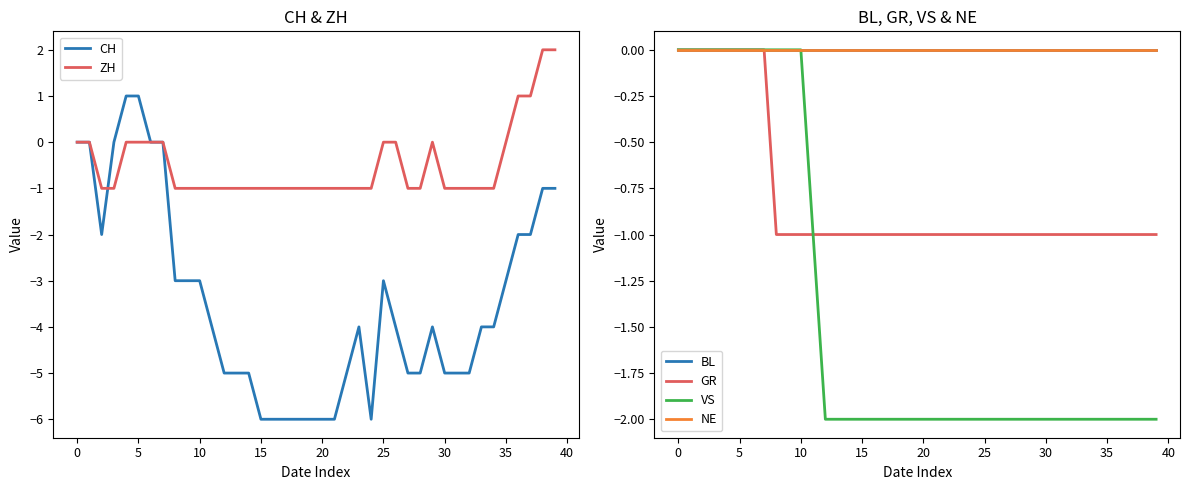

What is the label of the 22nd point from the left?

21